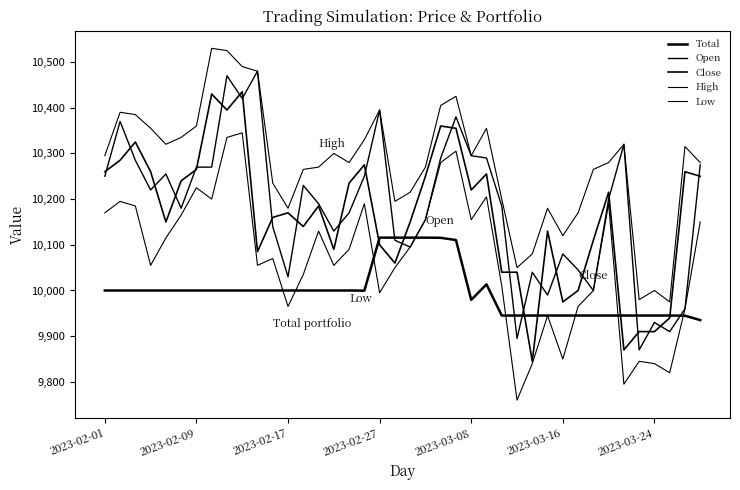

How many lines are shown in the chart?

5